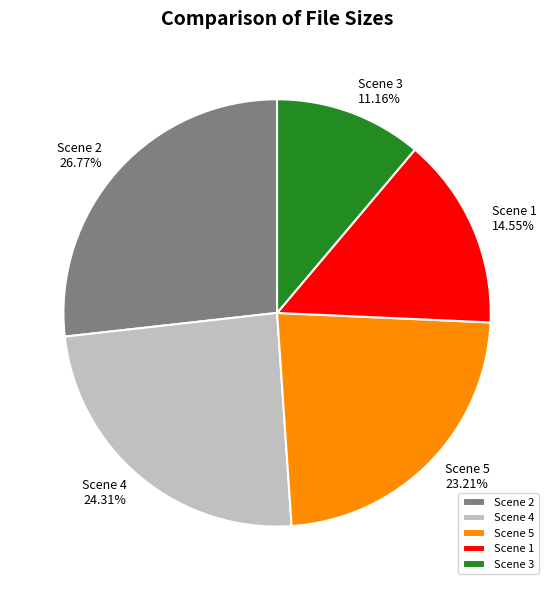

Is the sum of Scene 3 and Scene 2 greater than half?

No